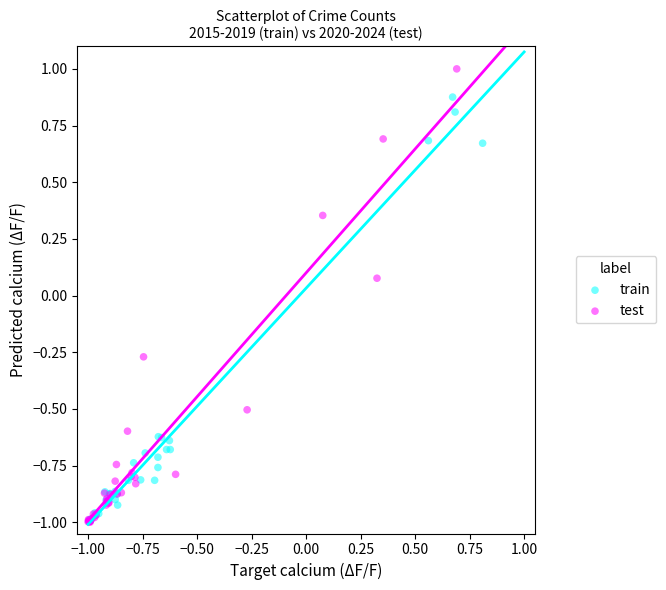

Which series contains the highest Y value?

test